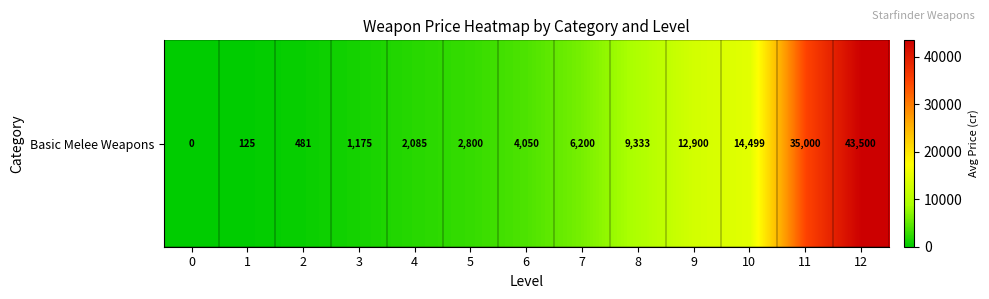

List the labels in order of value, largest first.

12, 11, 10, 9, 8, 7, 6, 5, 4, 3, 2, 1, 0